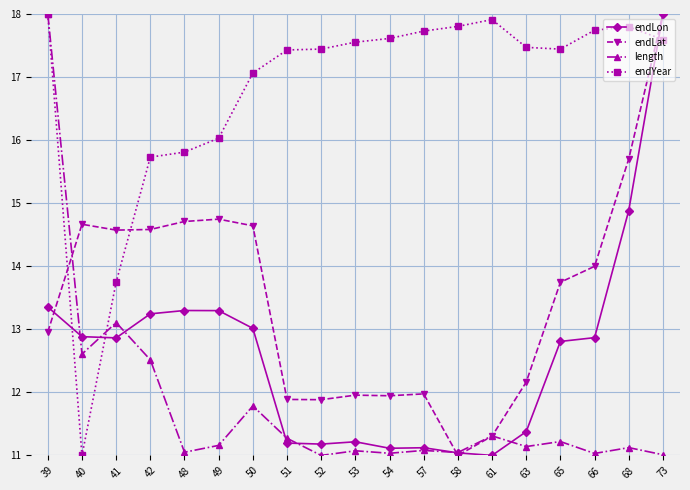

Which series changed the most between 65 and 73?

endLon